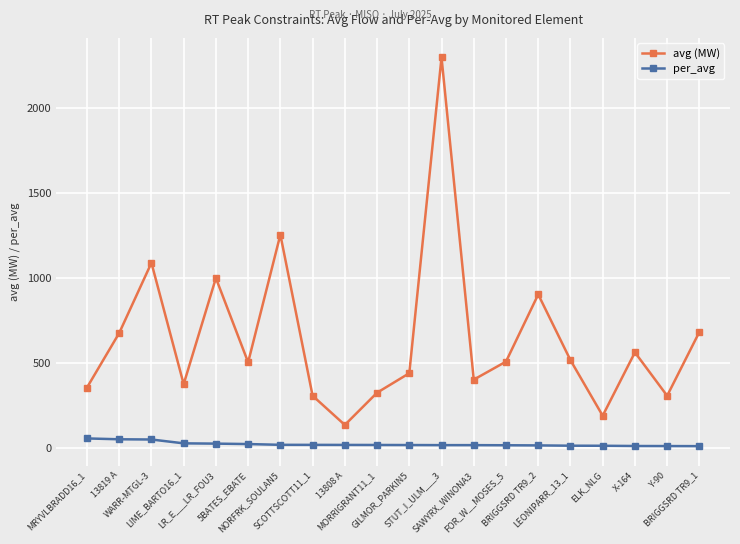

Which category has the highest value across all series?

STUT_I_ULM___3